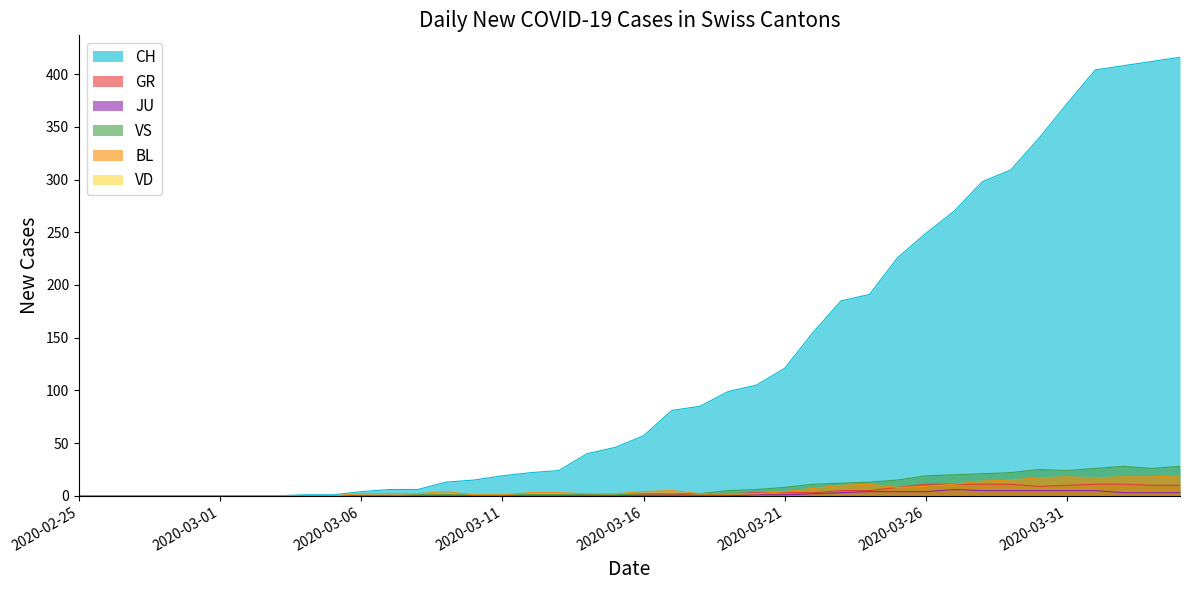

At which label is GR closest to 5?

2020-03-23